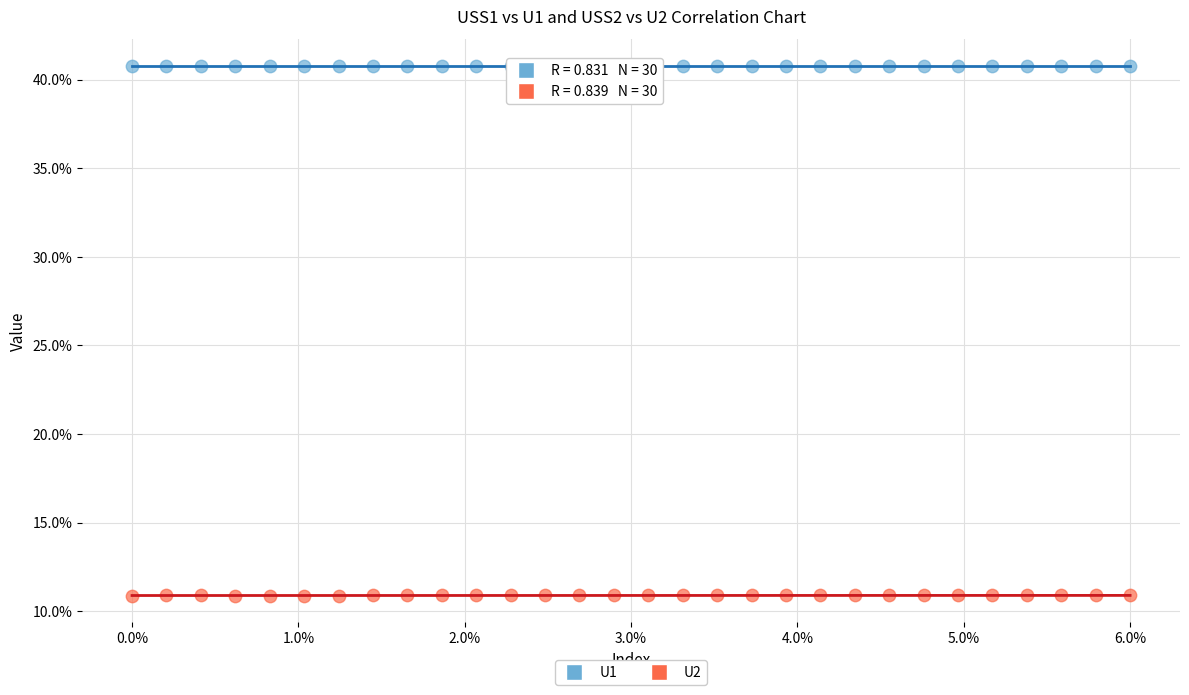

Across all data points, what is the range of Y values (max minus min)?

29.9